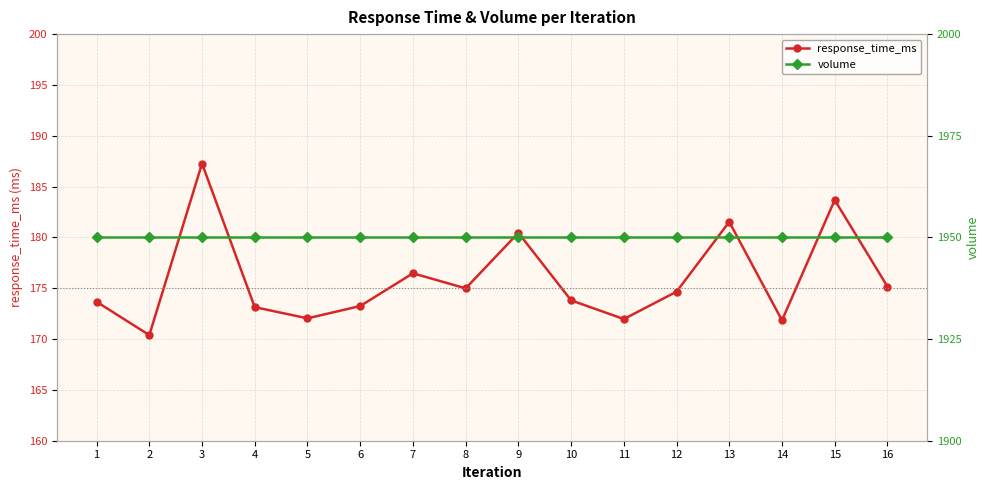

Reading left to right, list all the values displayed in this chart.

response_time_ms: 1=173.7	2=170.4	3=187.3	4=173.1	5=172.0	6=173.2	7=176.5	8=175.0	9=180.4	10=173.8	11=172.0	12=174.7	13=181.5	14=171.8	15=183.7	16=175.2
volume: 1=1950.2	2=1950.2	3=1950.2	4=1950.2	5=1950.2	6=1950.2	7=1950.2	8=1950.2	9=1950.2	10=1950.2	11=1950.2	12=1950.2	13=1950.2	14=1950.2	15=1950.2	16=1950.2